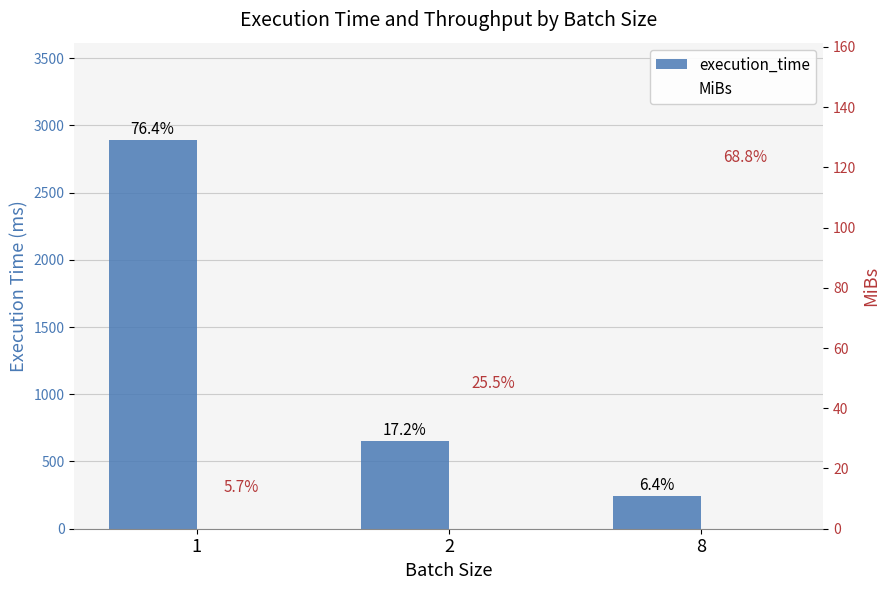

Reading left to right, what are all the values shown in this chart?

execution_time: 2892.0	651.1	240.9
MiBs: 10.0	44.2	119.5